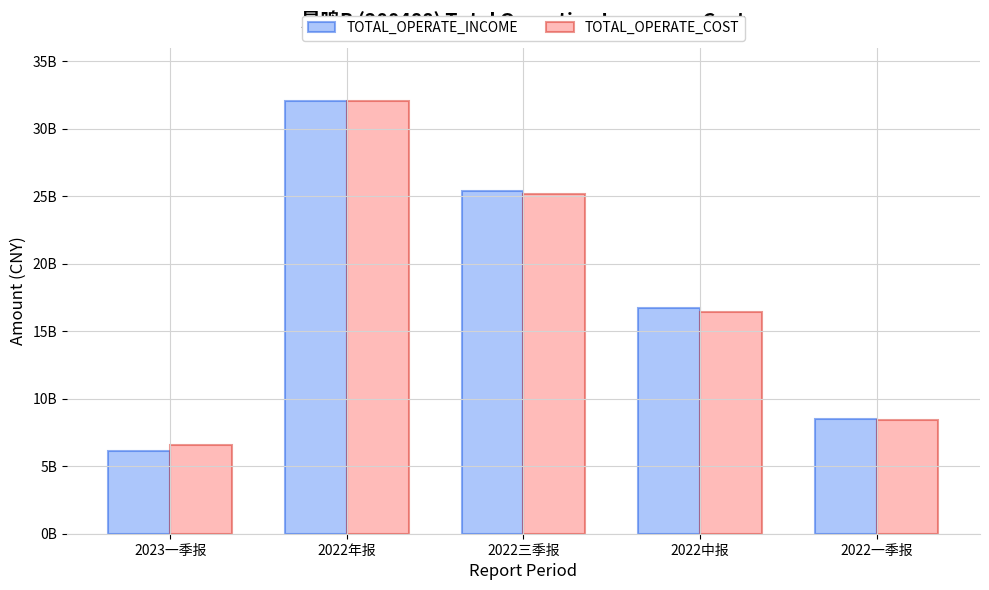

What is the maximum value for TOTAL_OPERATE_INCOME?

32004367320.9